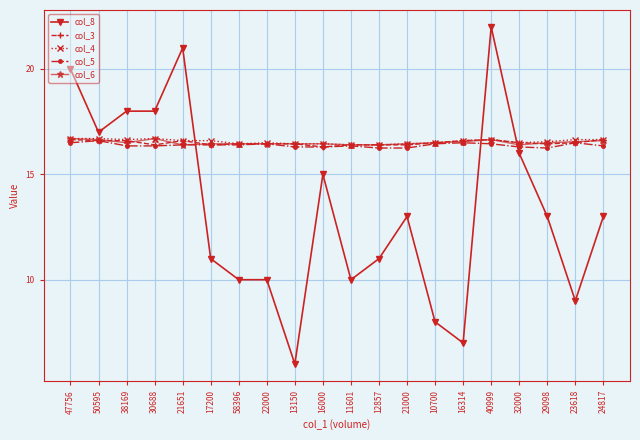

What position from the left is 30688?

4